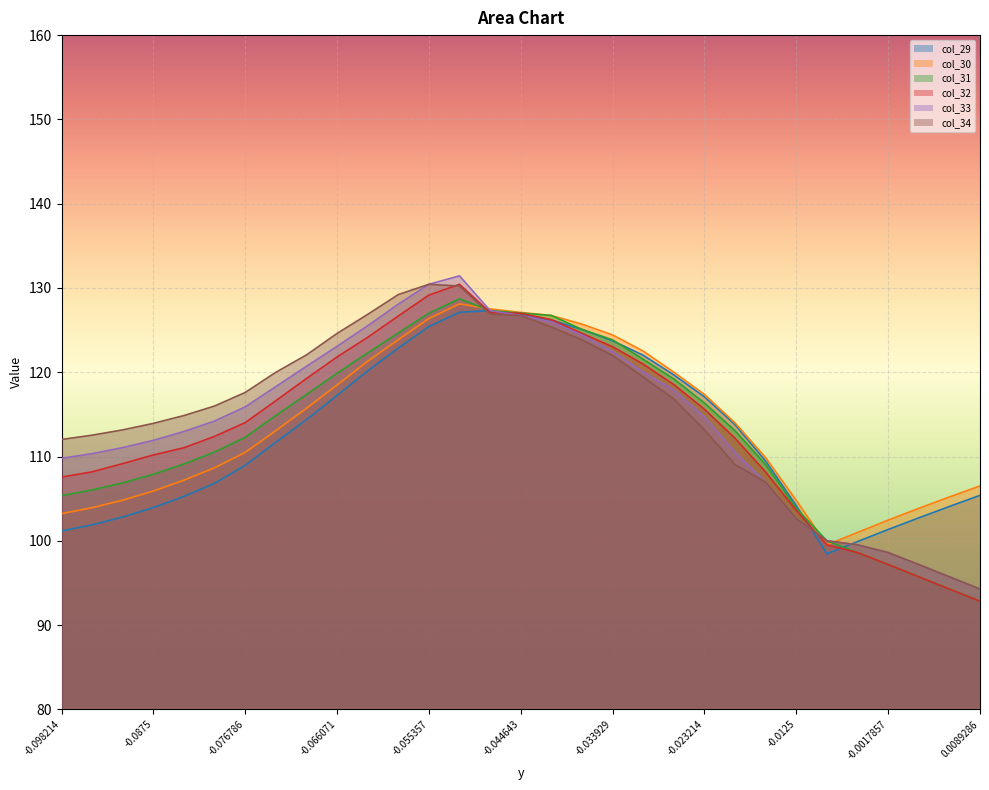

At how many categories does at least one series exceed 106?

25